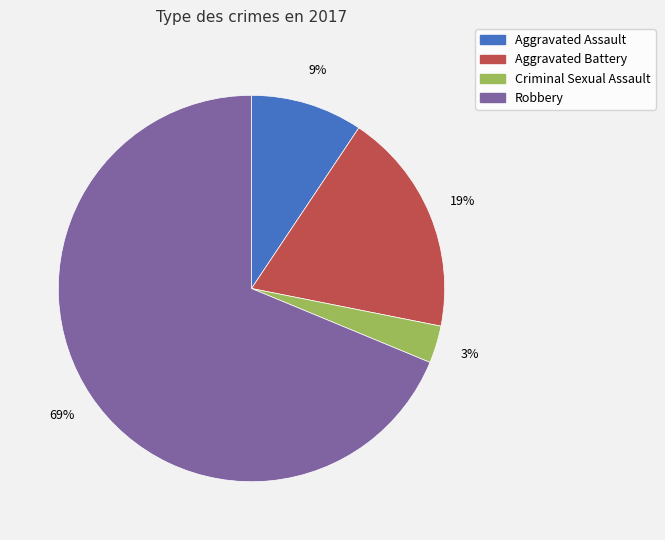

Rank the categories by value from lowest to highest.

Criminal Sexual Assault, Aggravated Assault, Aggravated Battery, Robbery